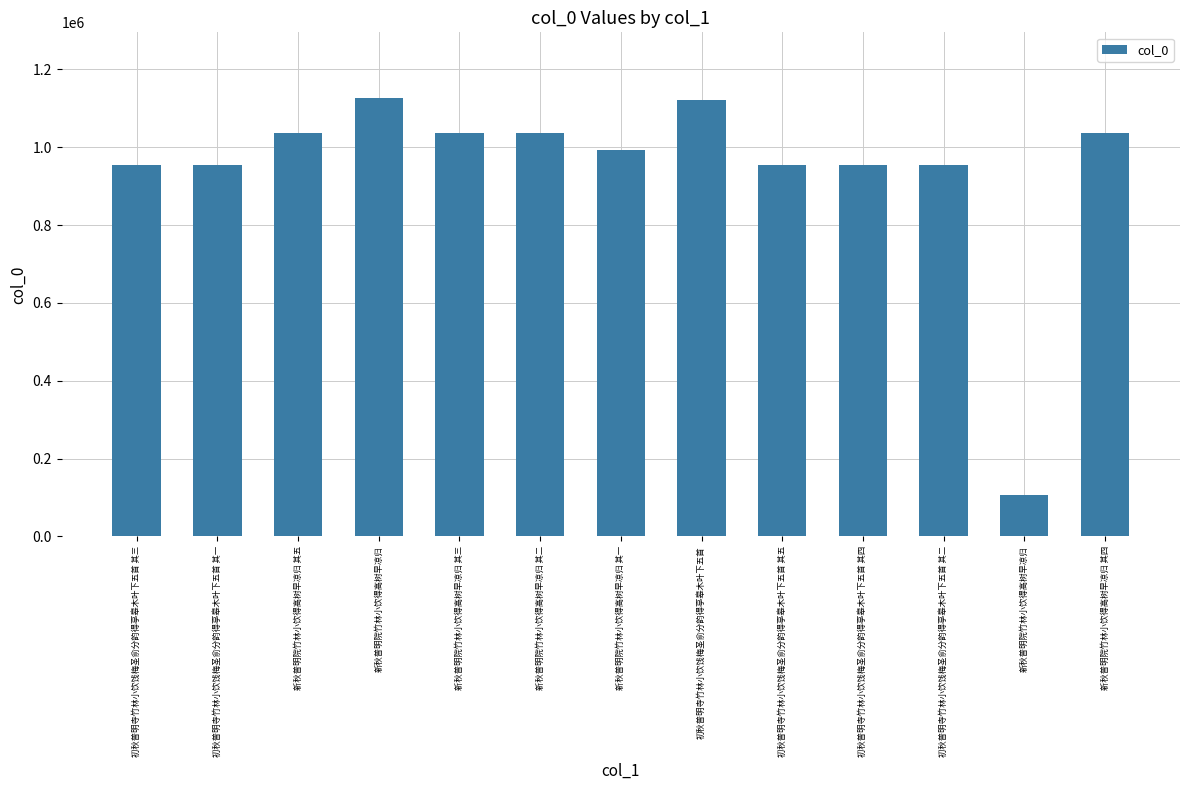

Reading left to right, extract all data points from this chart.

初秋普明寺竹林小饮饯梅圣俞分韵得亭皋木叶下五首 其三=953448	初秋普明寺竹林小饮饯梅圣俞分韵得亭皋木叶下五首 其一=953450	新秋普明院竹林小饮得高树早凉归 其五=1037889	新秋普明院竹林小饮得高树早凉归=1126484	新秋普明院竹林小饮得高树早凉归 其三=1037887	新秋普明院竹林小饮得高树早凉归 其二=1037886	新秋普明院竹林小饮得高树早凉归 其一=993337	初秋普明寺竹林小饮饯梅圣俞分韵得亭皋木叶下五首=1121390	初秋普明寺竹林小饮饯梅圣俞分韵得亭皋木叶下五首 其五=953446	初秋普明寺竹林小饮饯梅圣俞分韵得亭皋木叶下五首 其四=953447	初秋普明寺竹林小饮饯梅圣俞分韵得亭皋木叶下五首 其二=953449	新秋普明院竹林小饮得高树早凉归=105380	新秋普明院竹林小饮得高树早凉归 其四=1037888